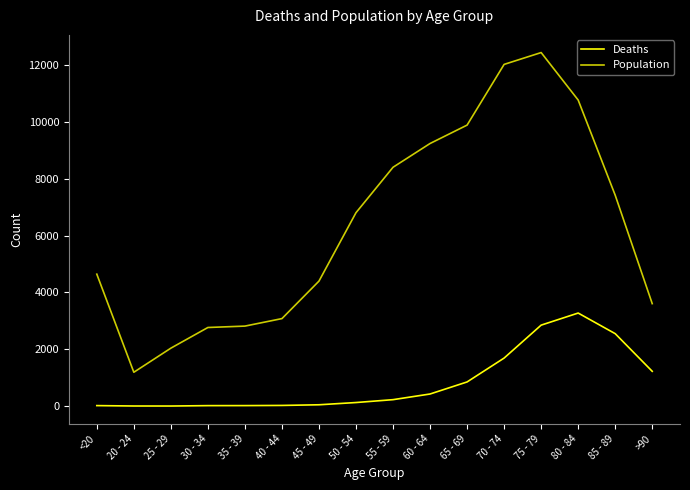

Where is the first local minimum for Population?

20 - 24